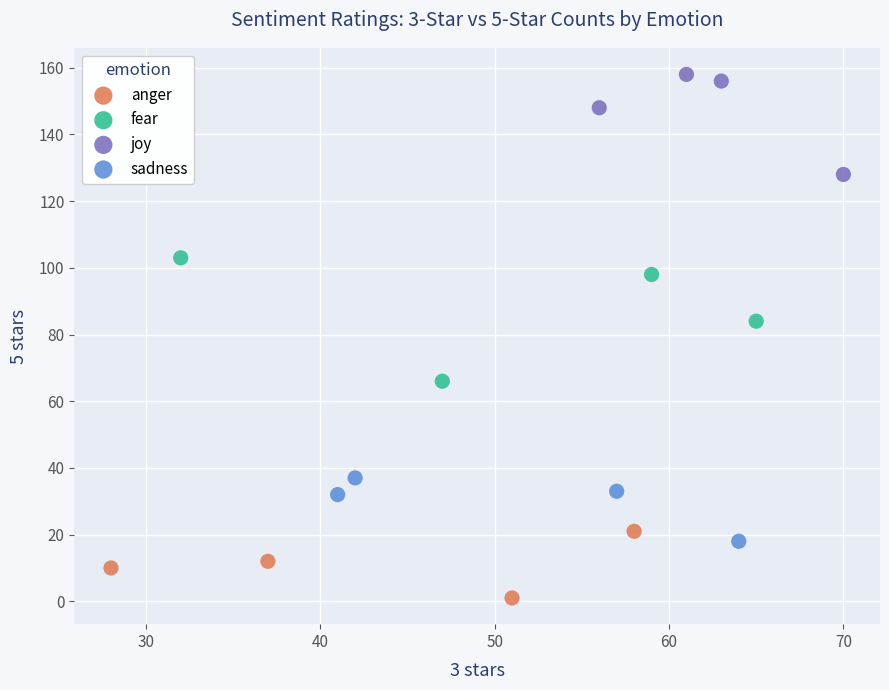

What are all the series names shown in the legend?

anger, fear, joy, sadness